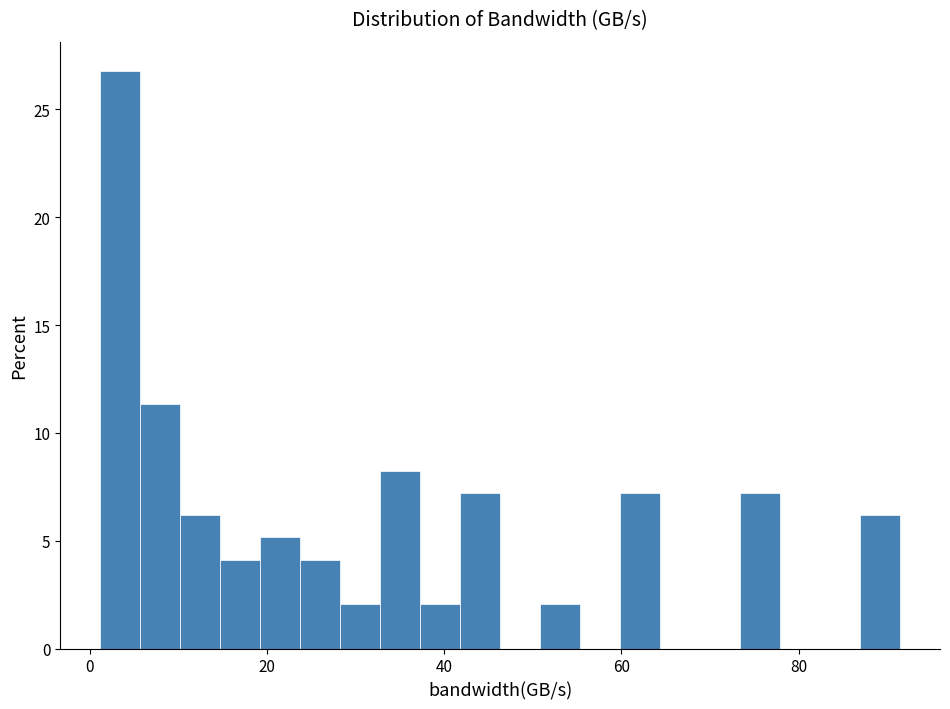

Read against the x-axis, roughly where is the centre of the tallest bar?

4